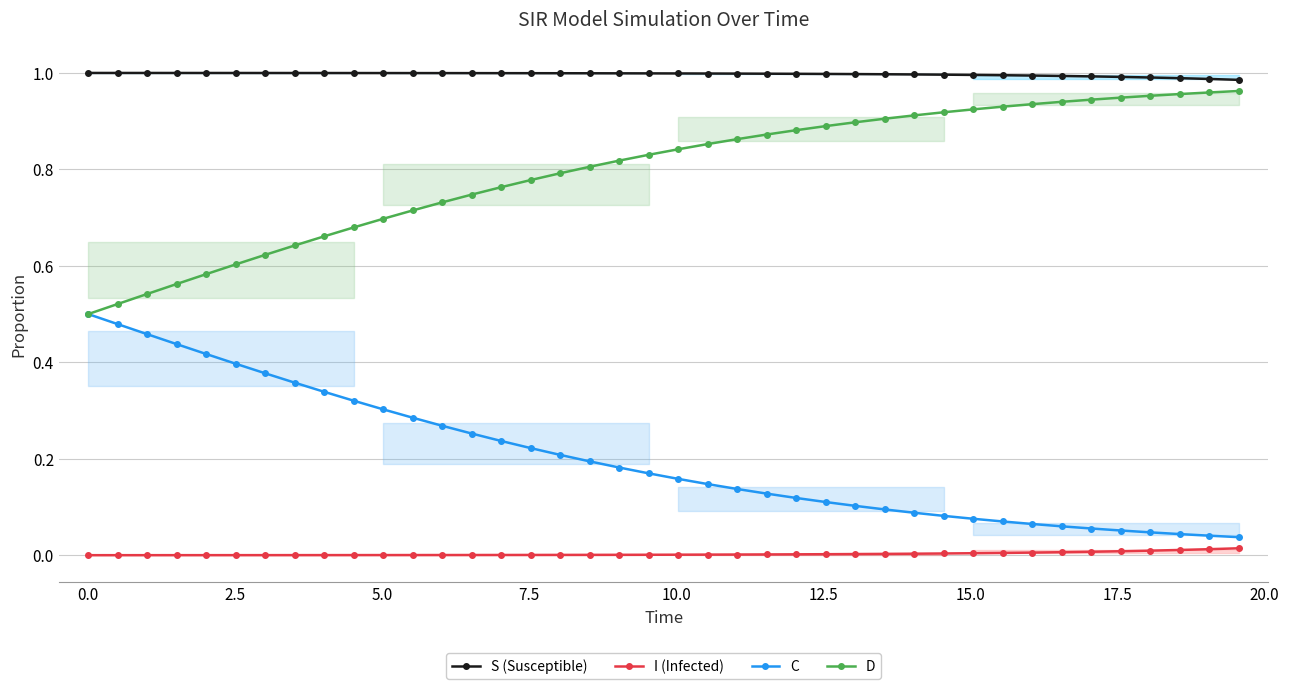

True or false: S (Susceptible) and I (Infected) cross at least once.

False